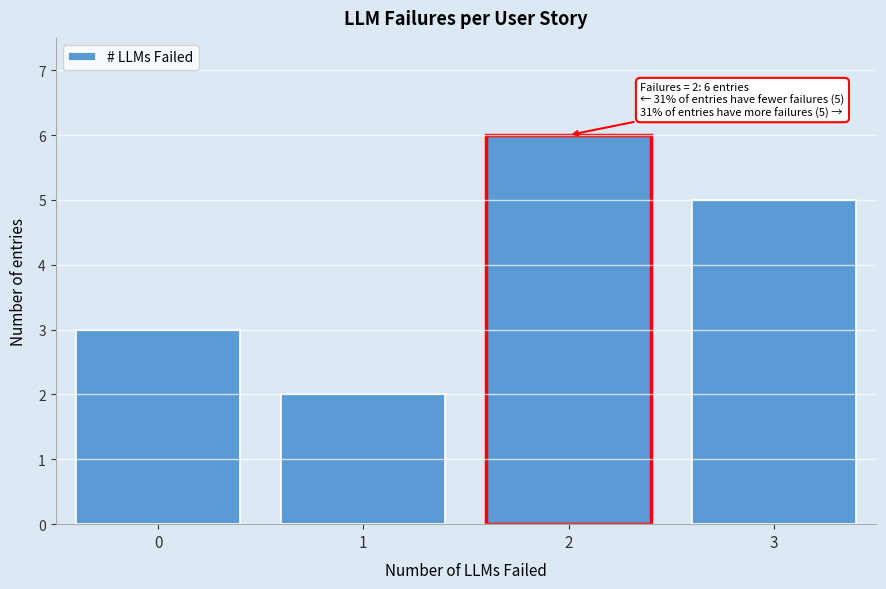

Reading right to left, transcribe all the data shown in this chart.

3=5	2=6	1=2	0=3